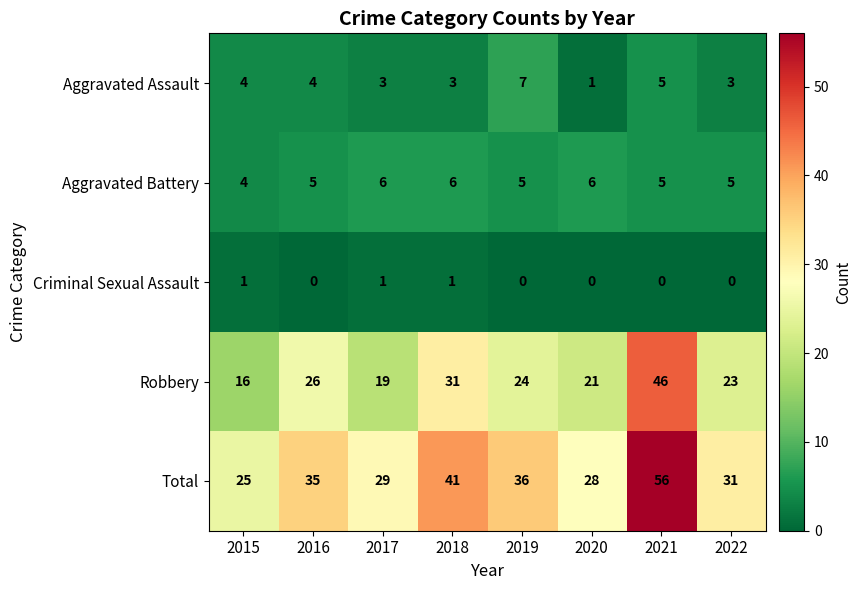

List the series in order of their peak value, lowest first.

Criminal Sexual Assault, Aggravated Battery, Aggravated Assault, Robbery, Total